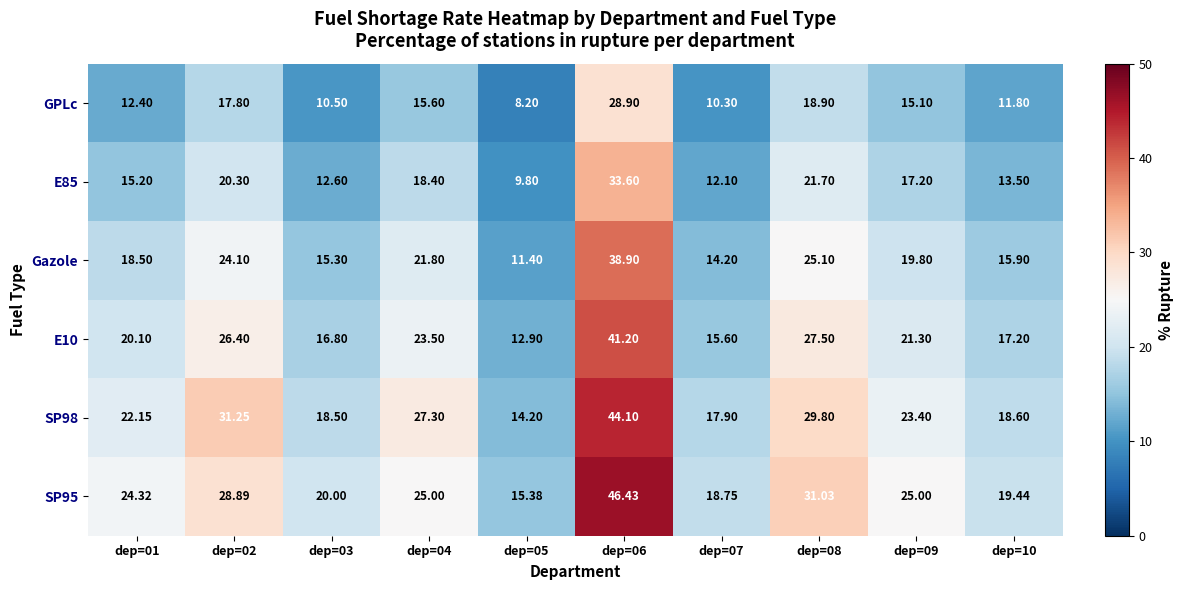

At how many categories does at least one series exceed 15?

10